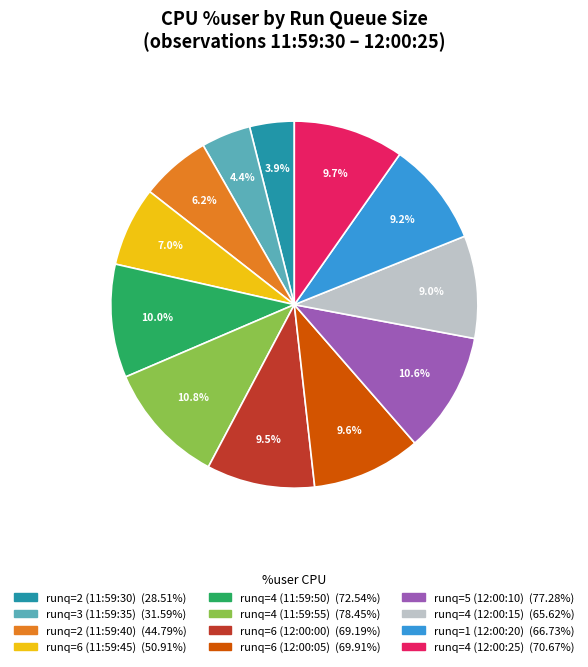

Is there a majority slice in this chart?

No